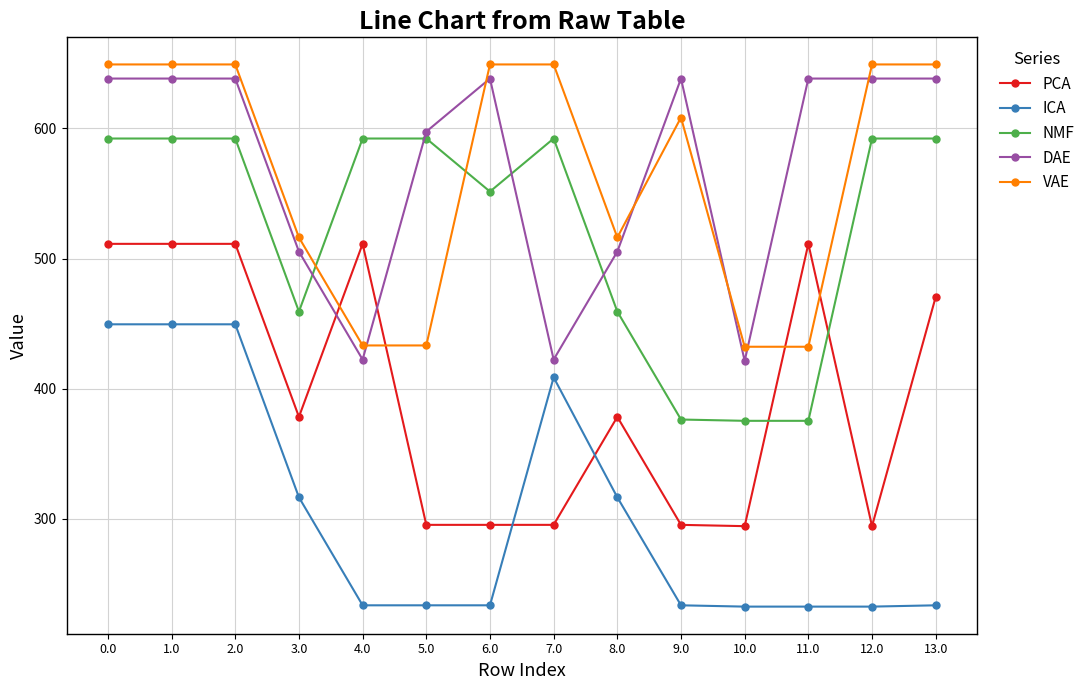

How many intersections are there between DAE and VAE?

6